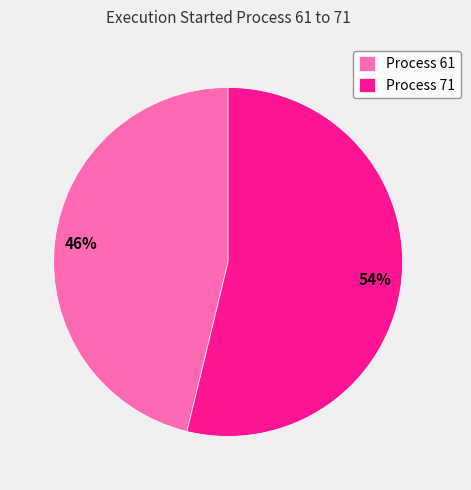

Do Process 61 and Process 71 together represent more than half of the pie?

Yes